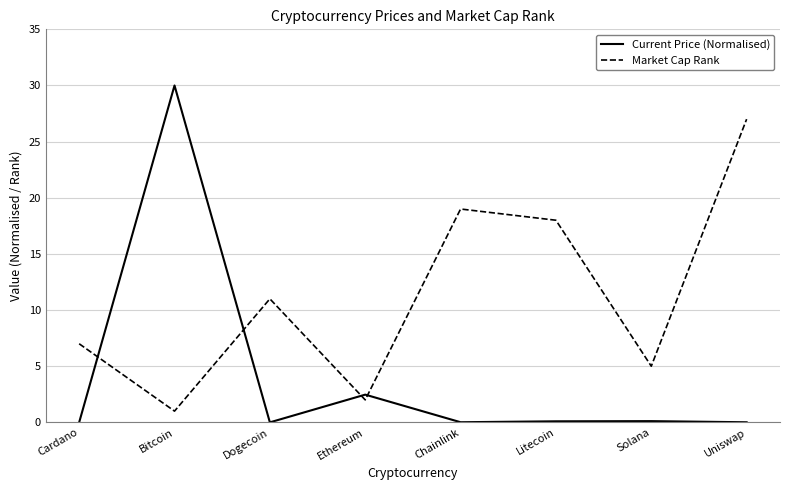

How many lines are shown in the chart?

2